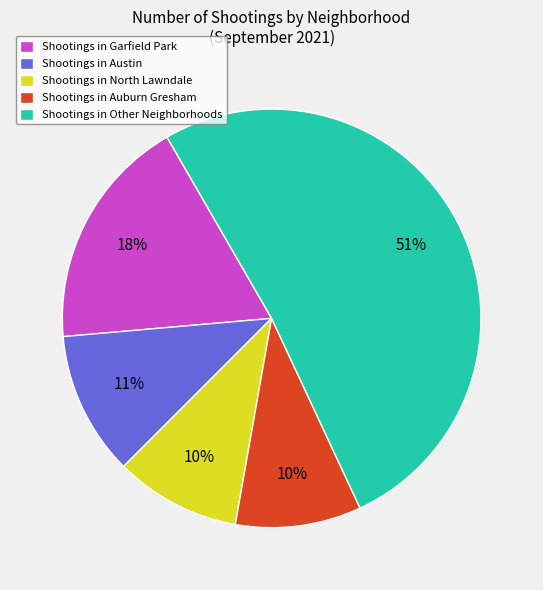

Between Shootings in Austin and Shootings in Other Neighborhoods, which is larger?

Shootings in Other Neighborhoods